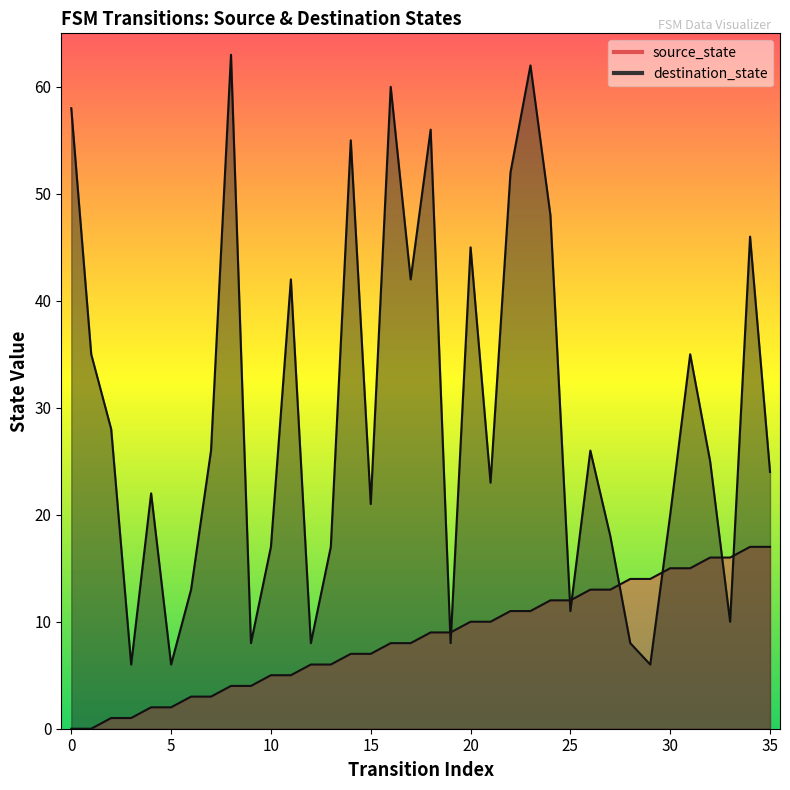

At which category is the sum across all series the highest?

23